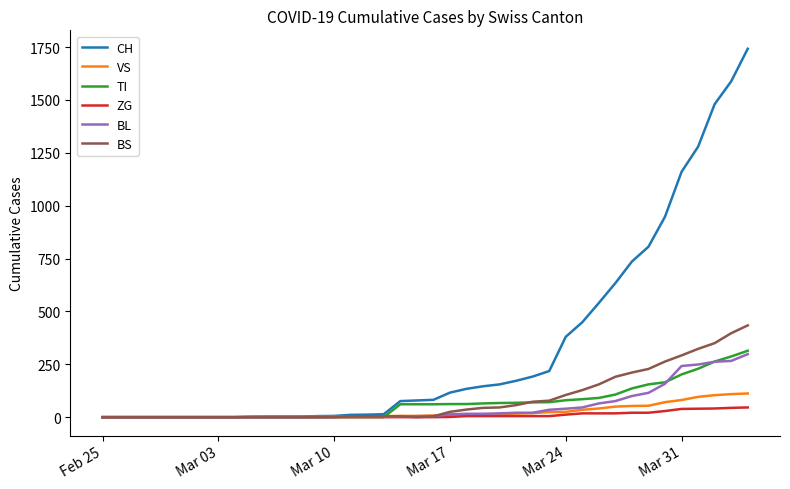

Which series has the largest total across all categories?

CH